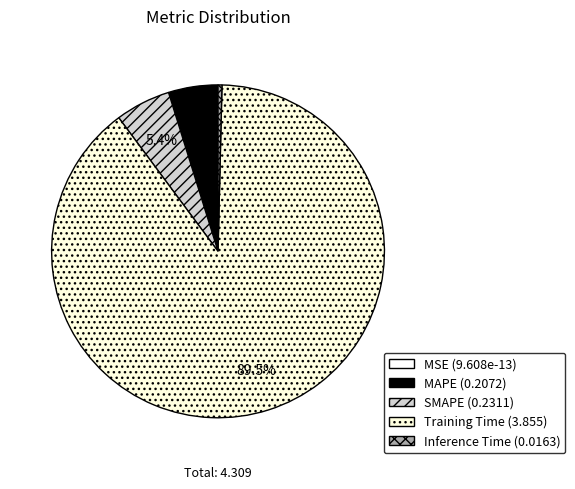

How much of the chart is everything except MSE?

100.0%